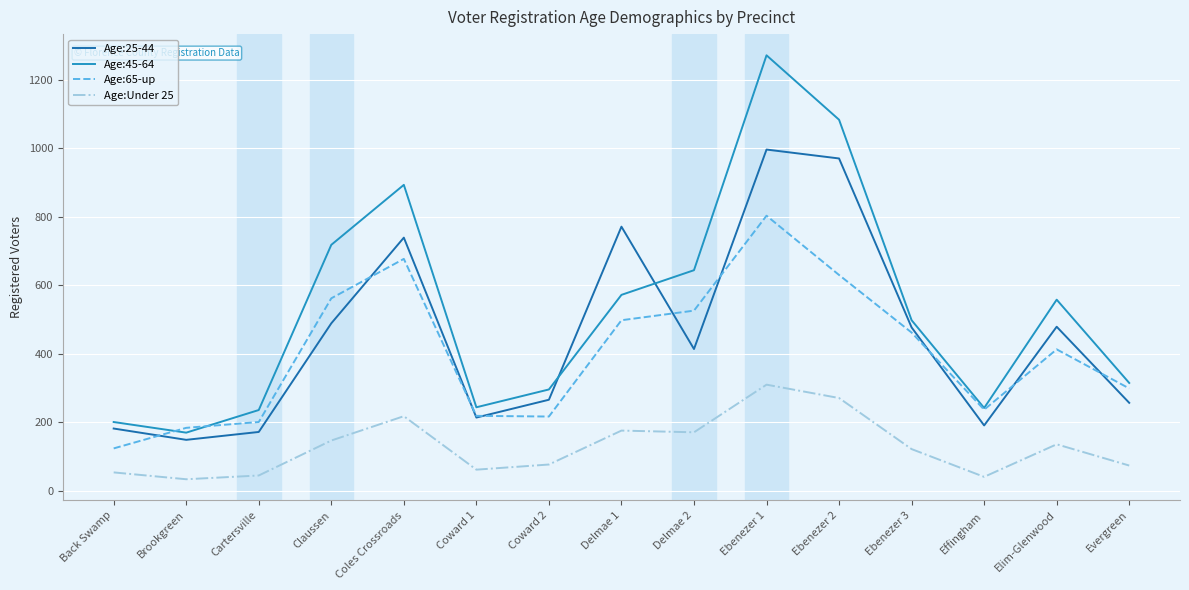

What is the difference between the Age:45-64 values at Evergreen and Brookgreen?

145